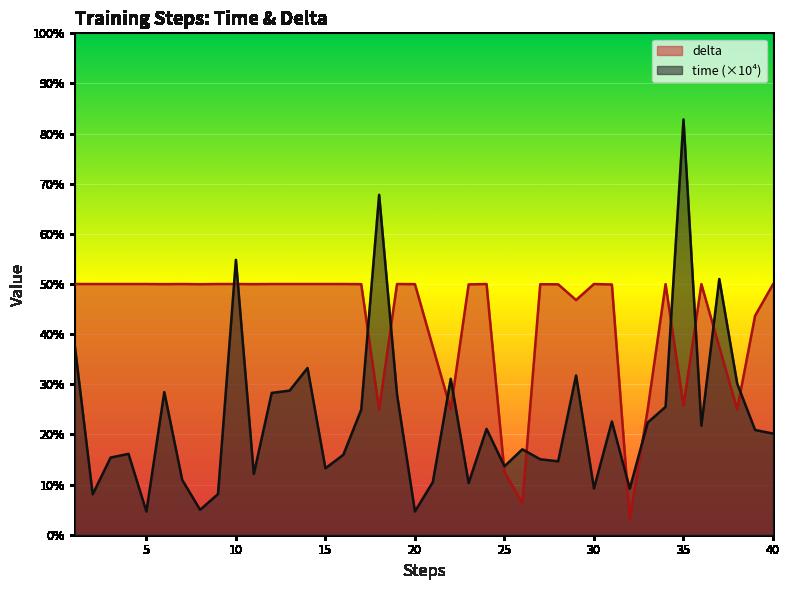

Reading left to right, extract all data points from this chart.

time: 1=37.7	2=8.1	3=15.4	4=16.1	5=4.6	6=28.4	7=10.9	8=5.0	9=8.1	10=54.8	11=12.1	12=28.3	13=28.7	14=33.2	15=13.2	16=15.9	17=24.9	18=67.8	19=28.0	20=4.6	21=10.5	22=31.1	23=10.3	24=21.1	25=13.6	26=17.0	27=15.0	28=14.6	29=31.8	30=9.2	31=22.6	32=9.2	33=22.4	34=25.5	35=82.8	36=21.8	37=51.0	38=30.1	39=20.9	40=20.2
delta: 1=50.0	2=50.0	3=50.0	4=50.0	5=50.0	6=50.0	7=50.0	8=50.0	9=50.0	10=50.0	11=50.0	12=50.0	13=50.0	14=50.0	15=50.0	16=50.0	17=50.0	18=25.0	19=50.0	20=50.0	21=37.5	22=25.0	23=49.9	24=50.0	25=12.5	26=6.2	27=50.0	28=49.9	29=46.8	30=50.0	31=49.9	32=3.1	33=25.0	34=50.0	35=25.7	36=50.0	37=37.5	38=25.0	39=43.7	40=49.9